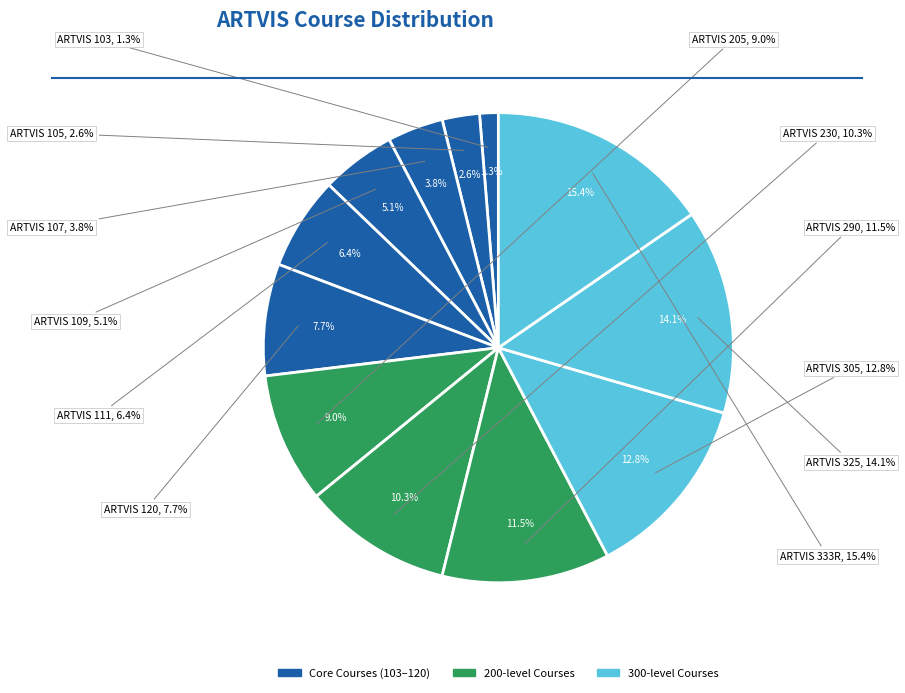

To the nearest percent, what is the combined percentage of ARTVIS 325 and ARTVIS 120?

22%